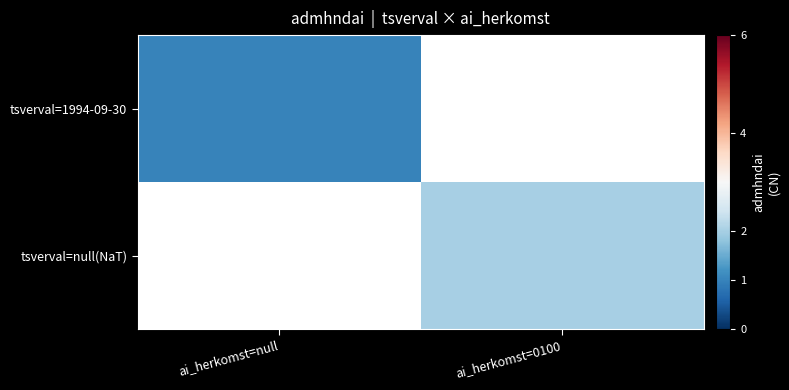

Rank the series by their maximum value, from lowest to highest.

tsverval=1994-09-30, tsverval=null(NaT)